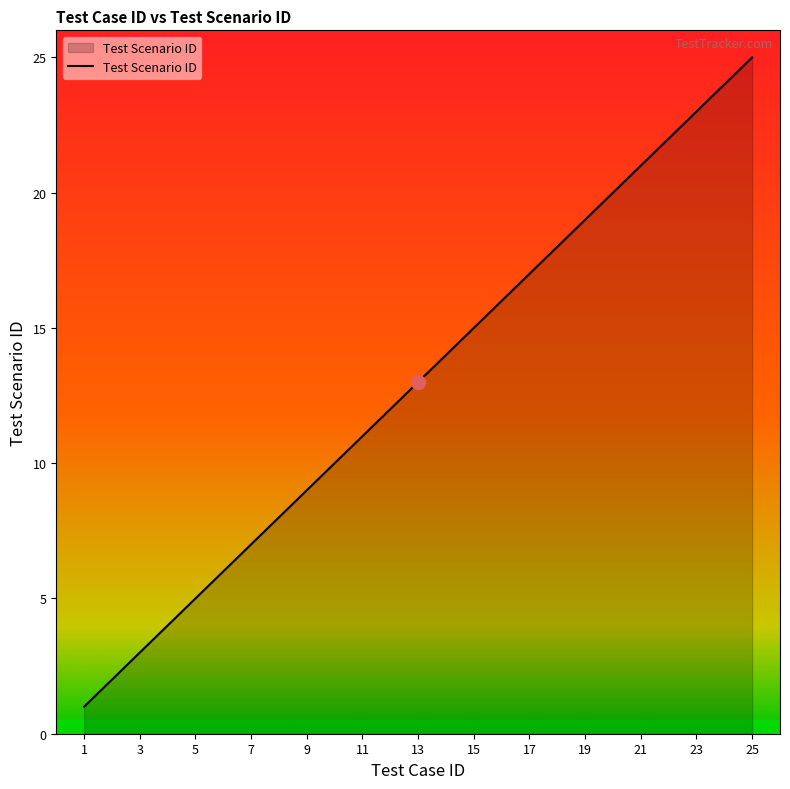

What is the greatest value displayed?

25